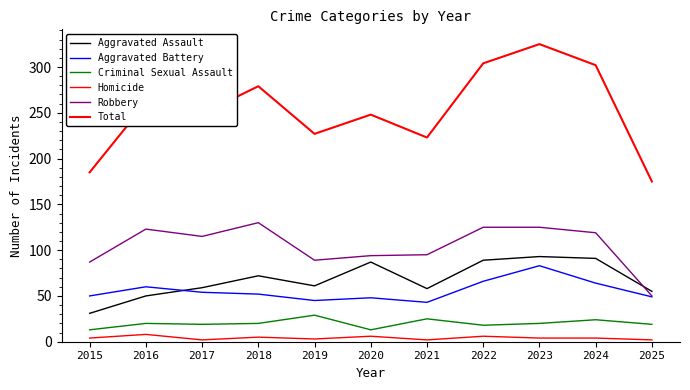

Reading left to right, list all the values displayed in this chart.

Aggravated Assault: 31	50	59	72	61	87	58	89	93	91	55
Aggravated Battery: 50	60	54	52	45	48	43	66	83	64	49
Criminal Sexual Assault: 13	20	19	20	29	13	25	18	20	24	19
Homicide: 4	8	2	5	3	6	2	6	4	4	2
Robbery: 87	123	115	130	89	94	95	125	125	119	50
Total: 185	261	249	279	227	248	223	304	325	302	175